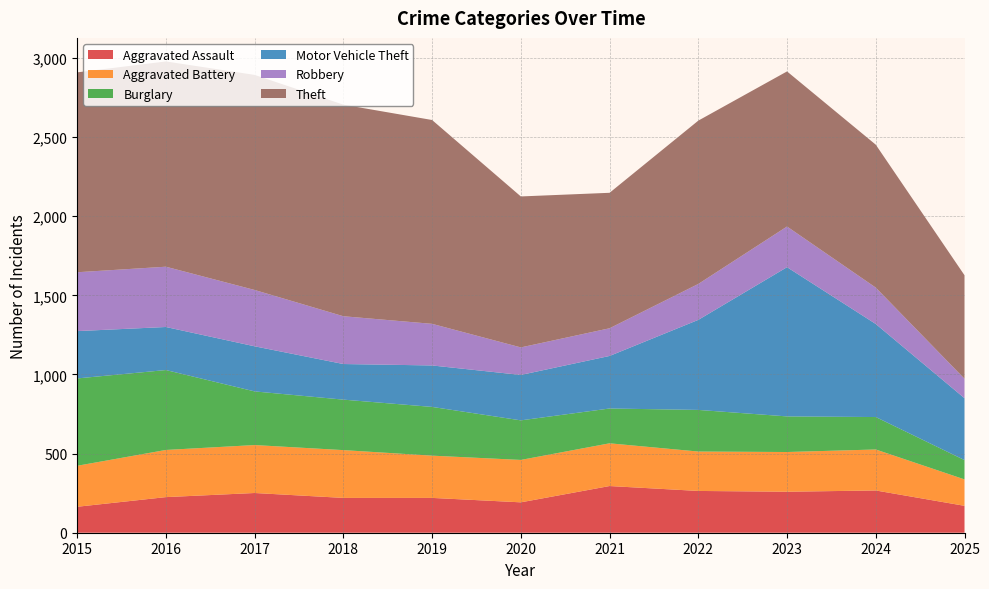

Reading left to right, what are all the values shown in this chart?

Aggravated Assault: 2015=164	2016=225	2017=251	2018=220	2019=220	2020=192	2021=295	2022=264	2023=259	2024=267	2025=170
Aggravated Battery: 2015=259	2016=298	2017=303	2018=302	2019=267	2020=268	2021=270	2022=249	2023=251	2024=259	2025=167
Burglary: 2015=552	2016=505	2017=339	2018=319	2019=308	2020=250	2021=220	2022=263	2023=225	2024=205	2025=122
Motor Vehicle Theft: 2015=299	2016=272	2017=285	2018=225	2019=262	2020=287	2021=332	2022=569	2023=943	2024=588	2025=391
Robbery: 2015=372	2016=381	2017=356	2018=302	2019=263	2020=174	2021=175	2022=227	2023=257	2024=230	2025=123
Theft: 2015=1263	2016=1297	2017=1359	2018=1337	2019=1288	2020=954	2021=856	2022=1032	2023=980	2024=903	2025=654